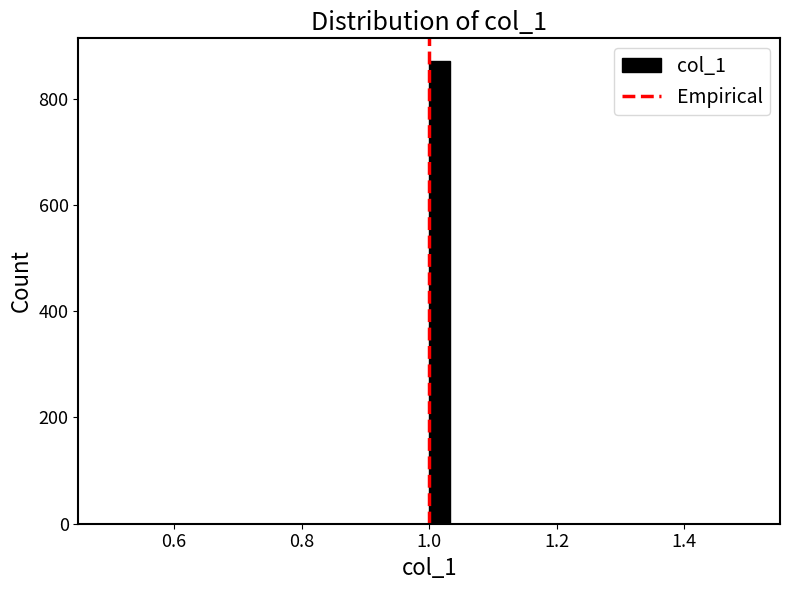

Around what value on the x-axis is the tallest bar? Give the approximate position of its centre, as read against the axis.

1.02